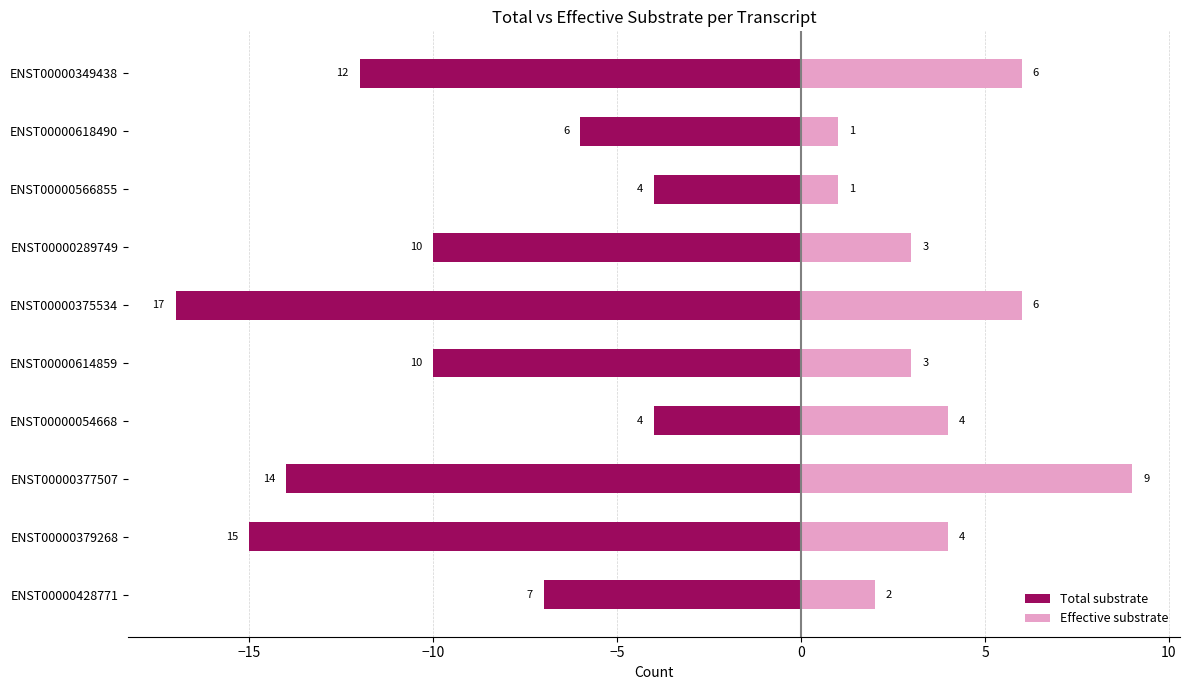

How many groups of bars are there?

10